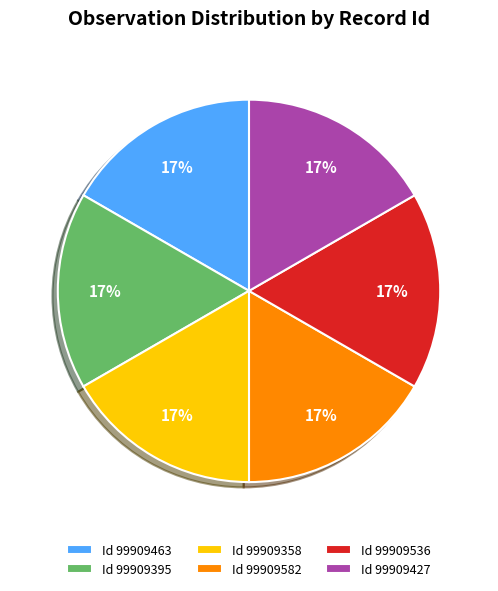

To the nearest percent, what is the average slice percentage?

17%